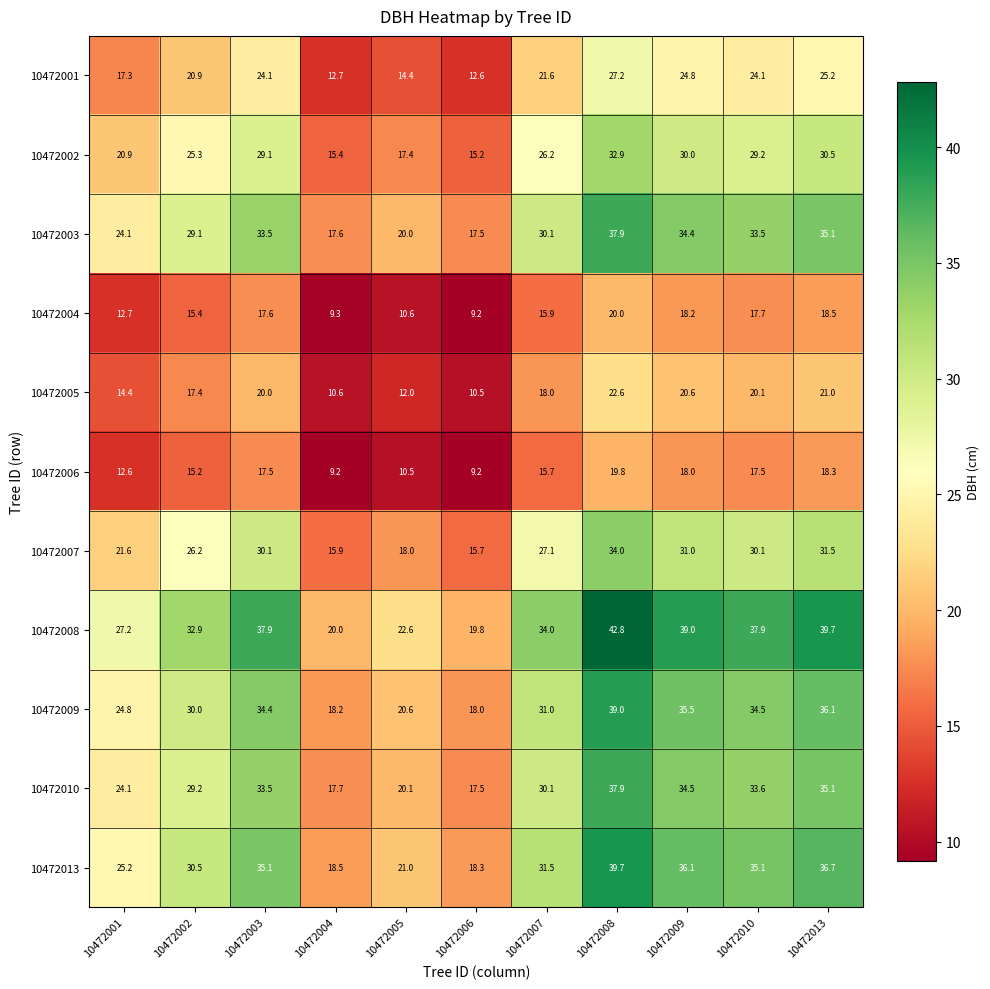

What is the approximate value of 10472008 at 10472008?

42.8